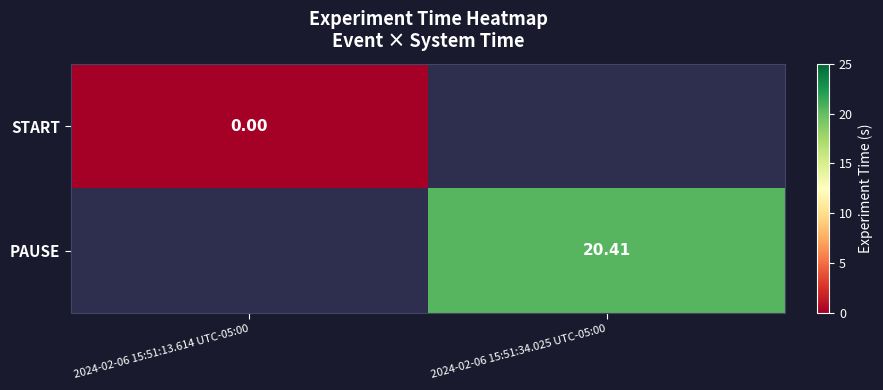

Is the value of PAUSE at 2024-02-06 15:51:34.025 UTC-05:00 greater than the value of START at 2024-02-06 15:51:13.614 UTC-05:00?

Yes